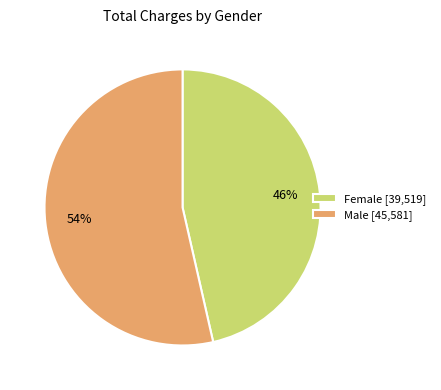

What percentage is the Male [45,581] slice, to the nearest percent?

54%